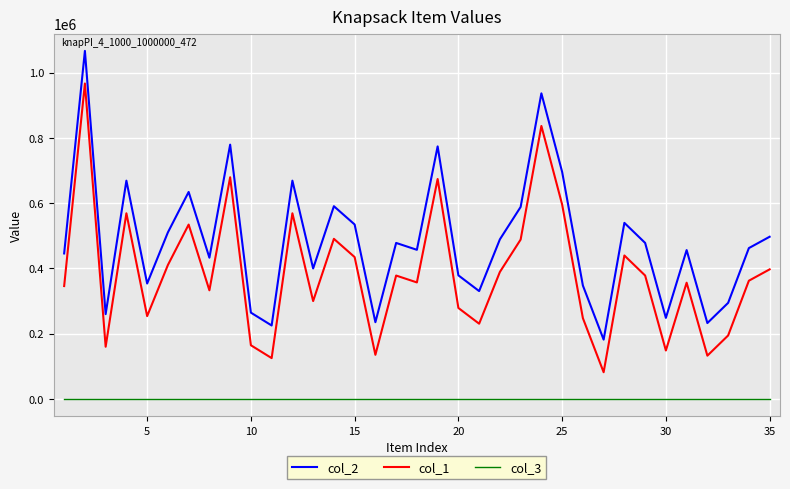

True or false: col_2 and col_1 cross at least once.

False